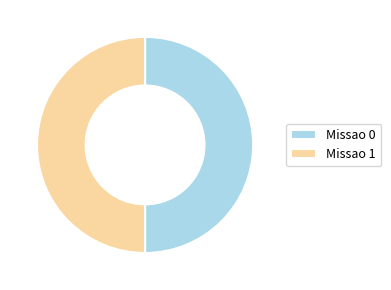

Is the sum of Missao 0 and Missao 1 greater than half?

Yes